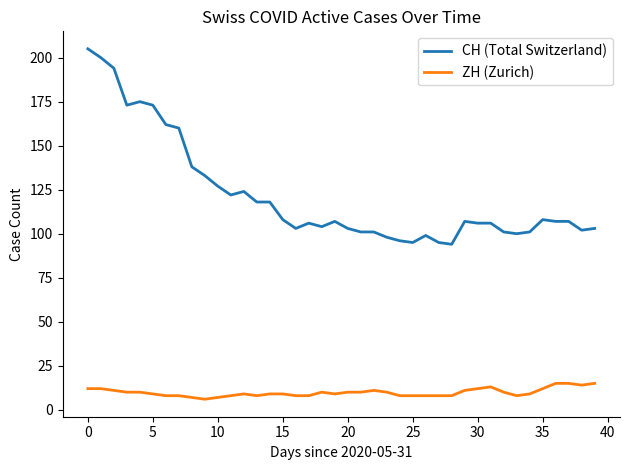

What is the maximum value shown in the chart?

205